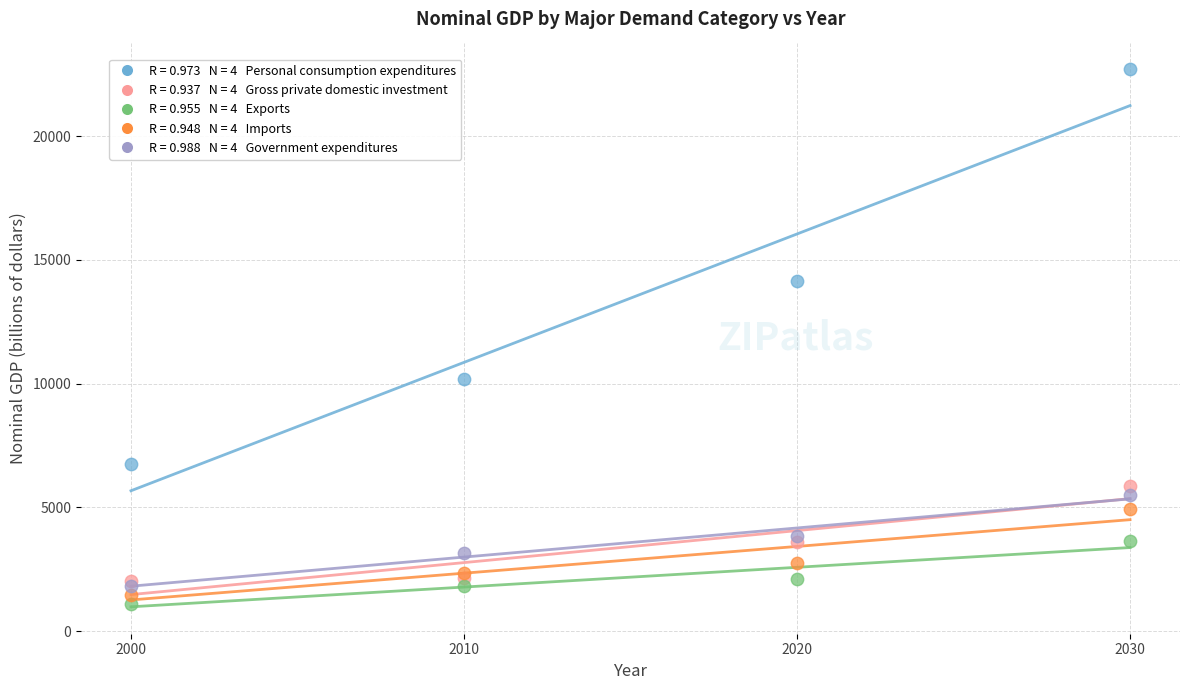

Across all series, what Y value is closest to 11915?

10185.8